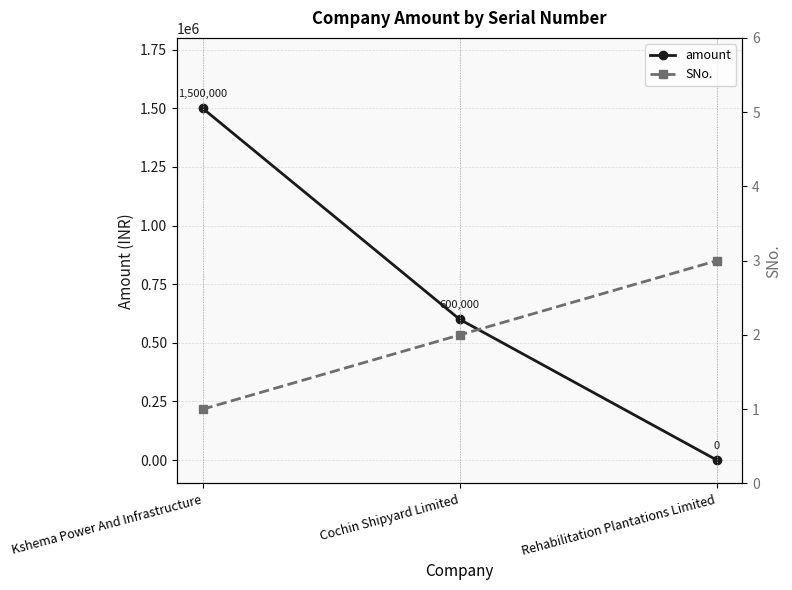

The value of SNo. at Cochin Shipyard Limited is 2. True or false?

True